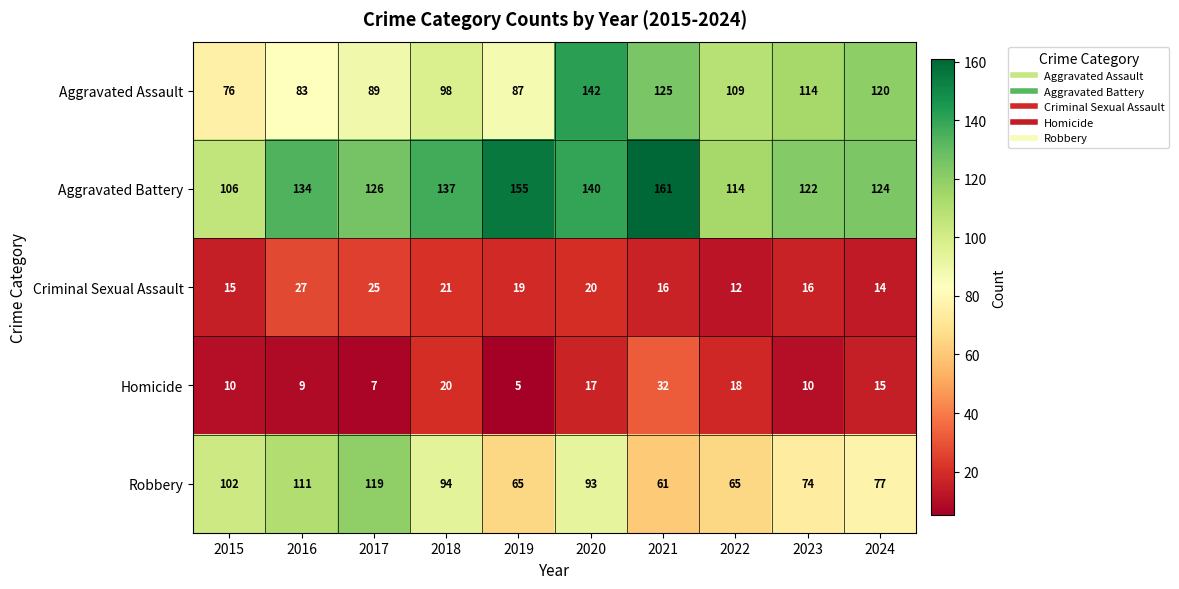

Which series has the widest spread of values?

Aggravated Assault